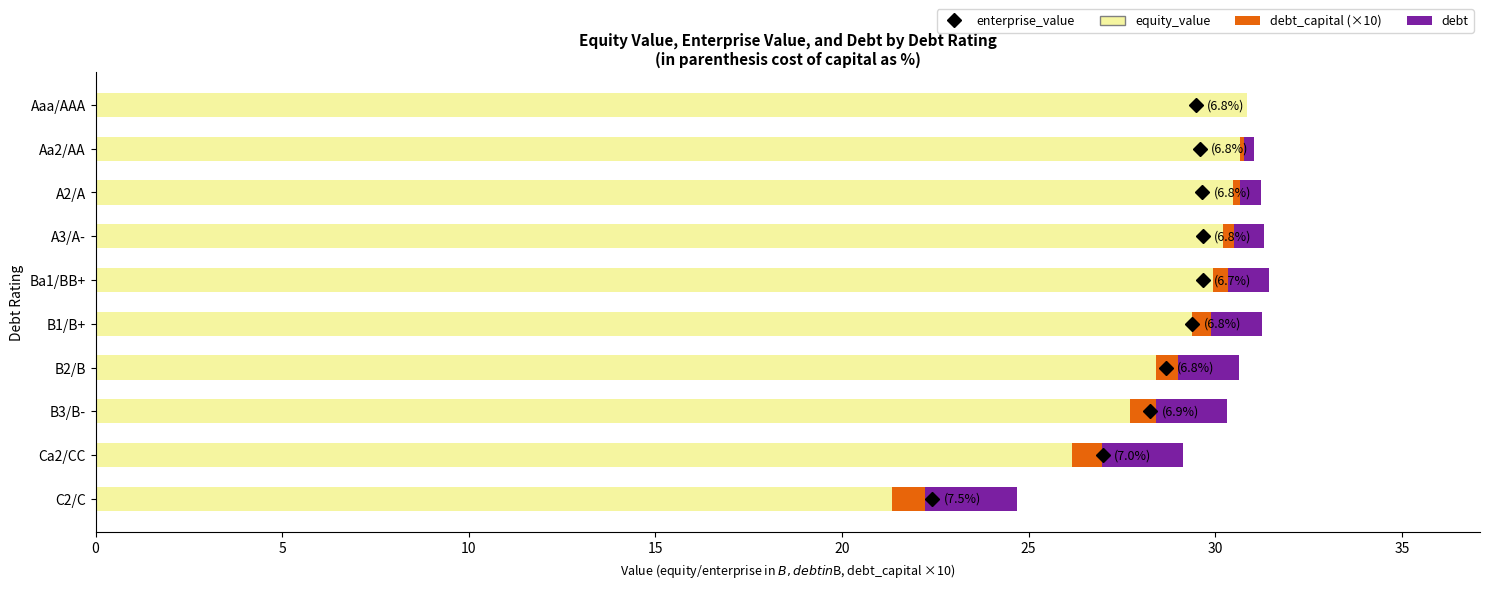

What is the maximum value for equity_value?

30.8